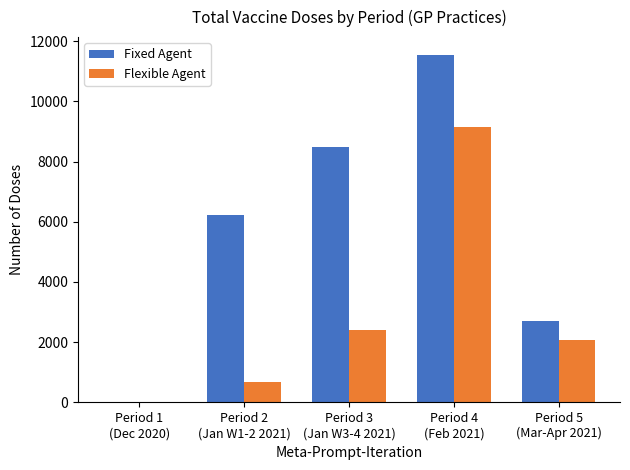

Reading left to right, list all the values displayed in this chart.

Fixed Agent: 23	6228	8470	11556	2716
Flexible Agent: 5	678	2411	9153	2058